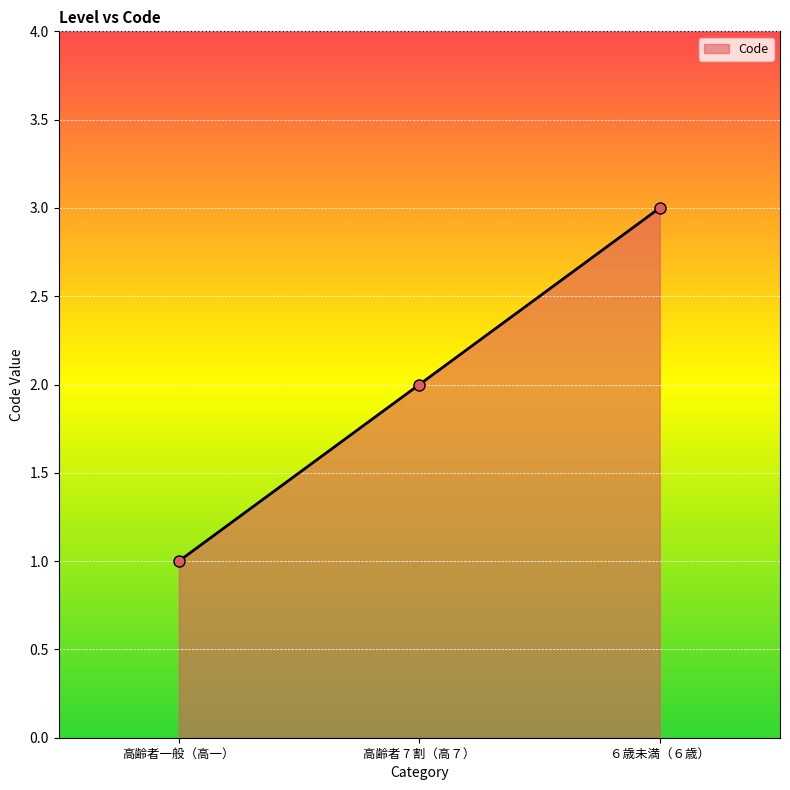

What is the label of the 2nd point from the right?

高齢者 7 割（高７）